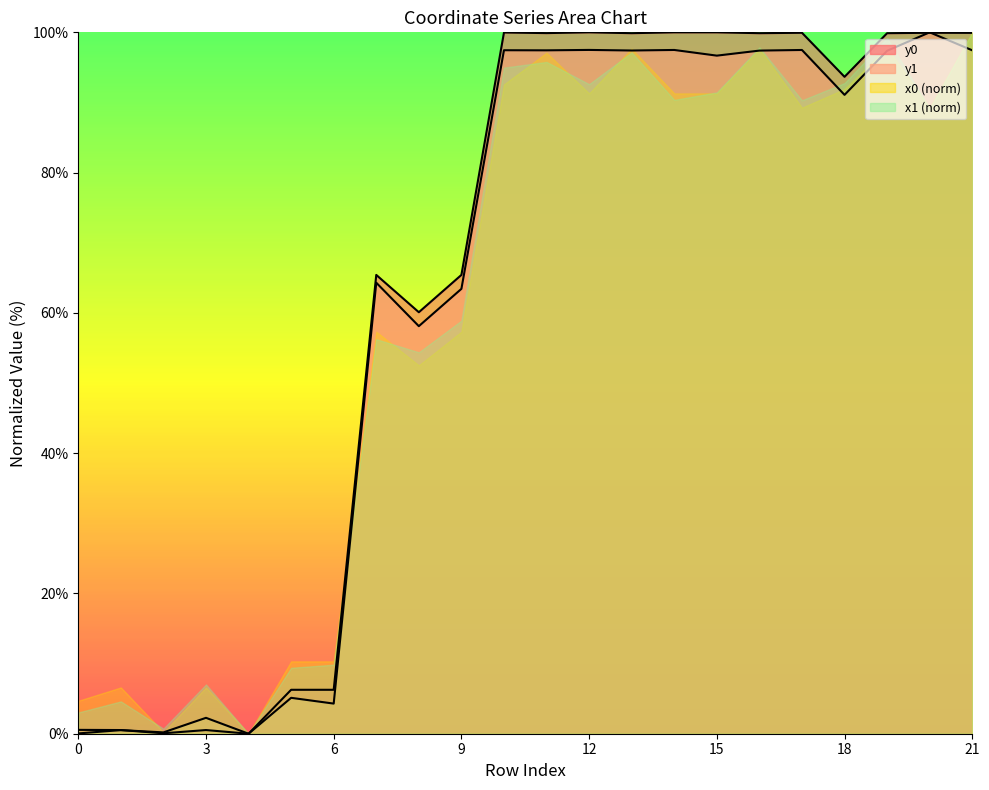

Reading left to right, extract all data points from this chart.

x0: 0=0.5	1=0.5	2=0.1	3=0.5	4=0.0	5=6.3	6=6.3	7=65.4	8=60.1	9=65.4	10=100.0	11=99.9	12=100.0	13=99.9	14=100.0	15=100.0	16=99.9	17=99.9	18=93.7	19=99.9	20=99.9	21=99.9
y0: 0=0.0	1=0.5	2=0.2	3=2.3	4=0.0	5=5.1	6=4.3	7=64.3	8=58.1	9=63.4	10=97.4	11=97.4	12=97.5	13=97.4	14=97.5	15=96.7	16=97.4	17=97.5	18=91.1	19=97.4	20=100.0	21=97.4